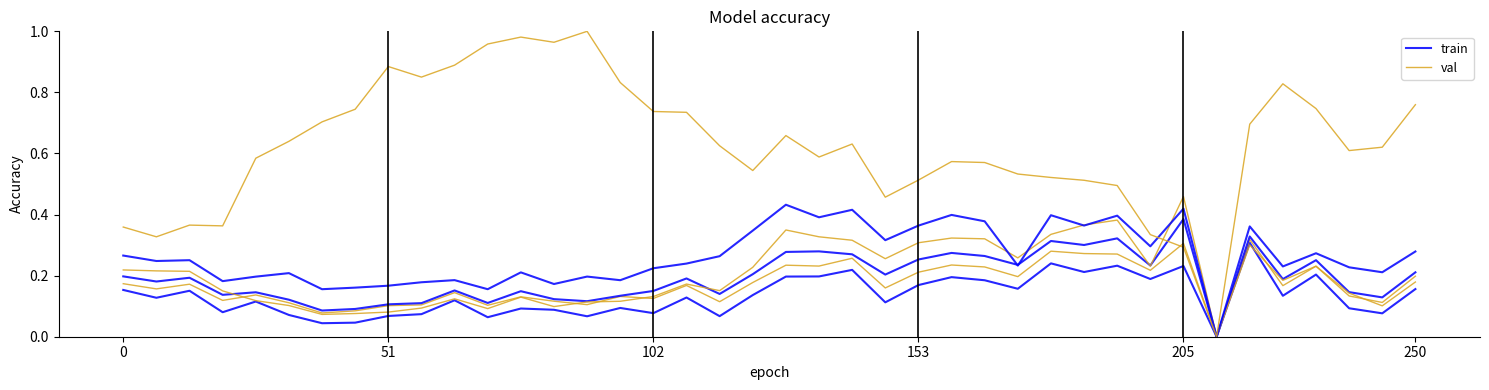

List the series in order of their overall mean, lowest first.

train, val